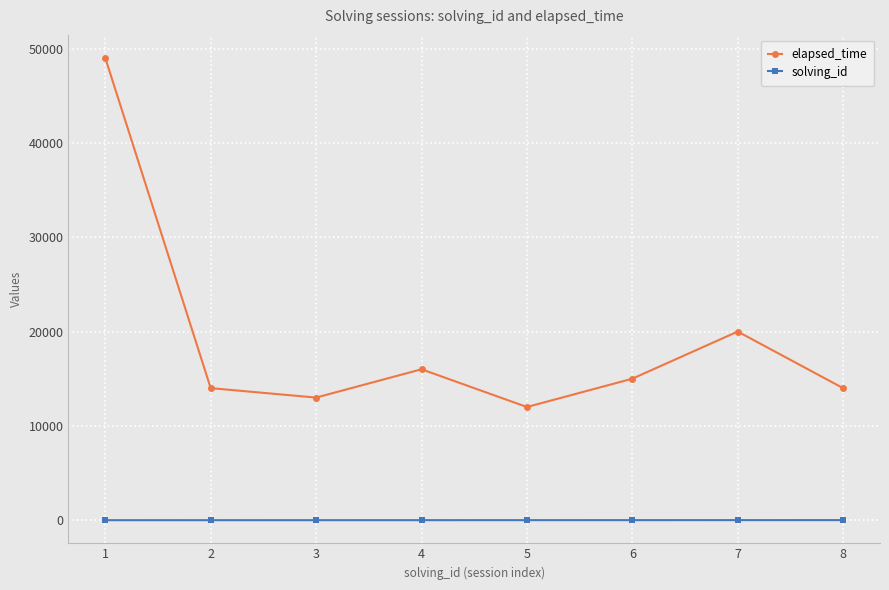

How many lines are shown in the chart?

2